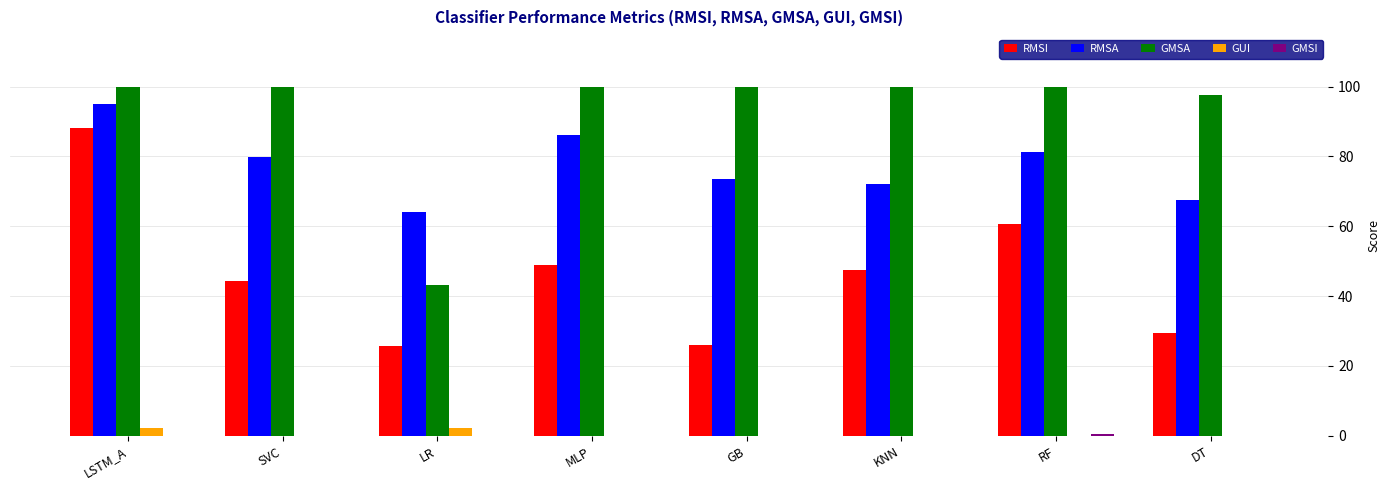

Which series has the largest range (max minus min)?

RMSI